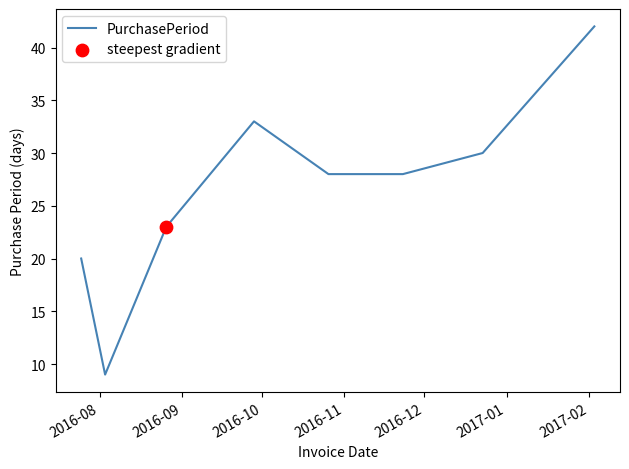

What is the maximum value shown in the chart?

42